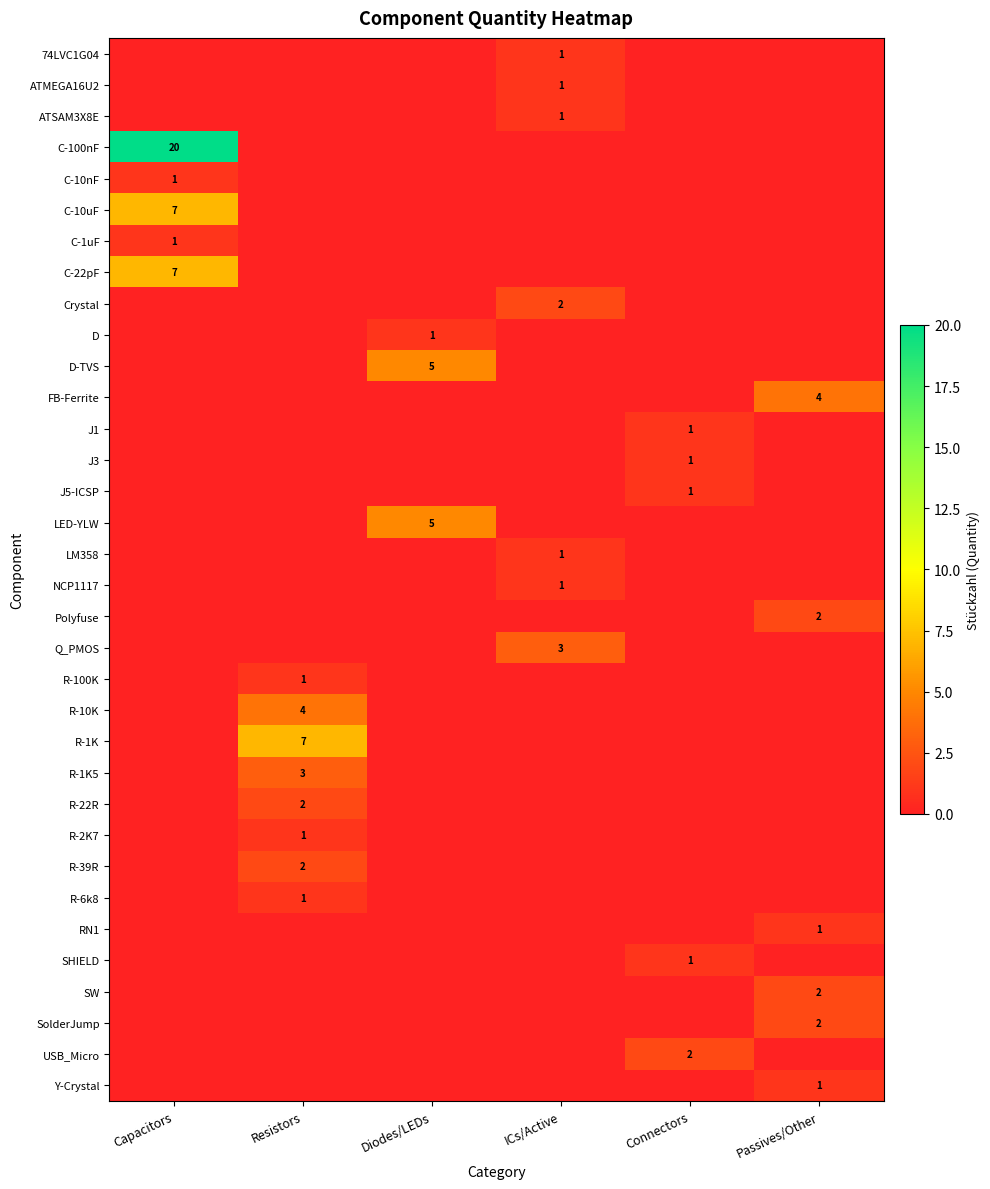

The value of SHIELD at Diodes/LEDs is 1. True or false?

False